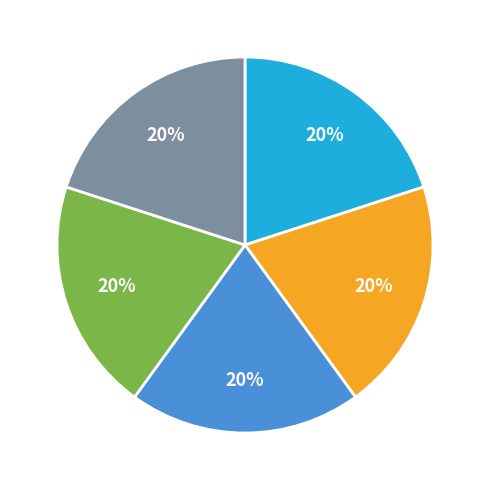

To the nearest percent, what is the average slice percentage?

20%